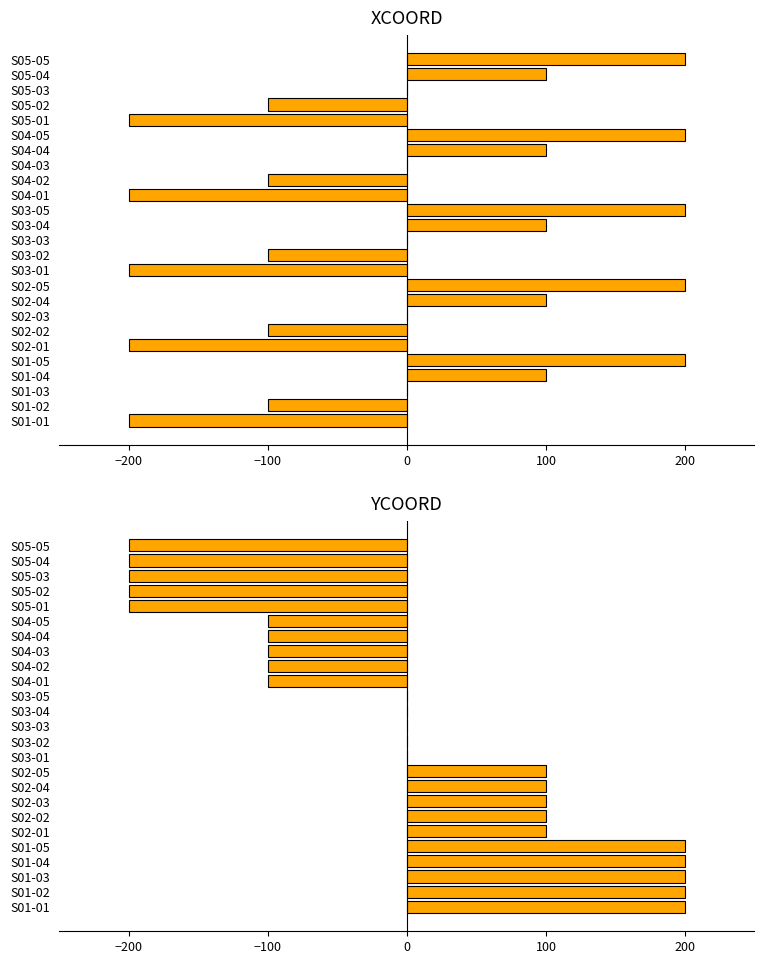

Where does the XCOORD series first go above 0?

S01-04